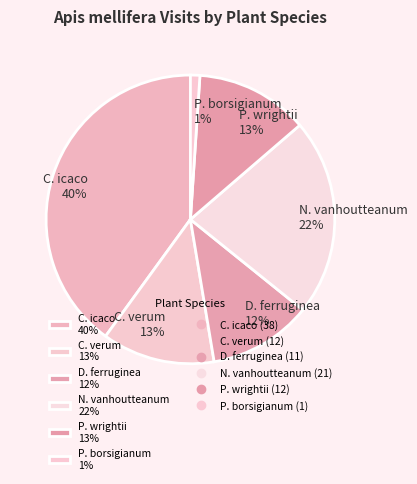

True or false: C. icaco 40% accounts for 48% of the total.

False